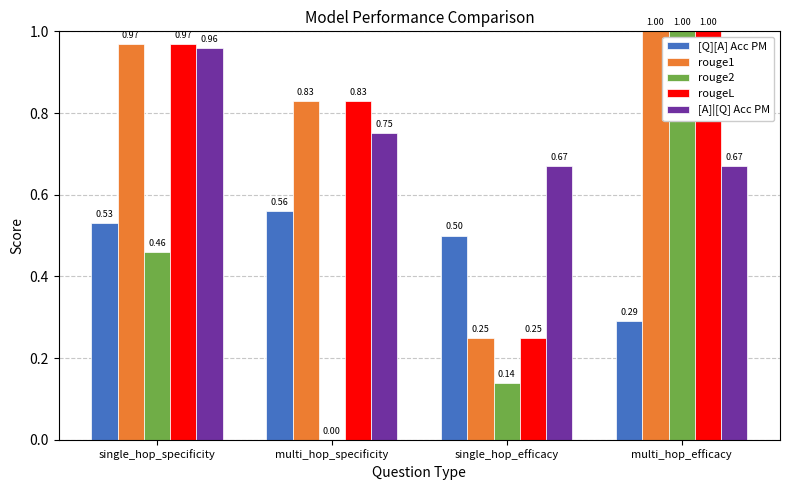

Which category has the highest value in the rouge1 series?

multi_hop_efficacy